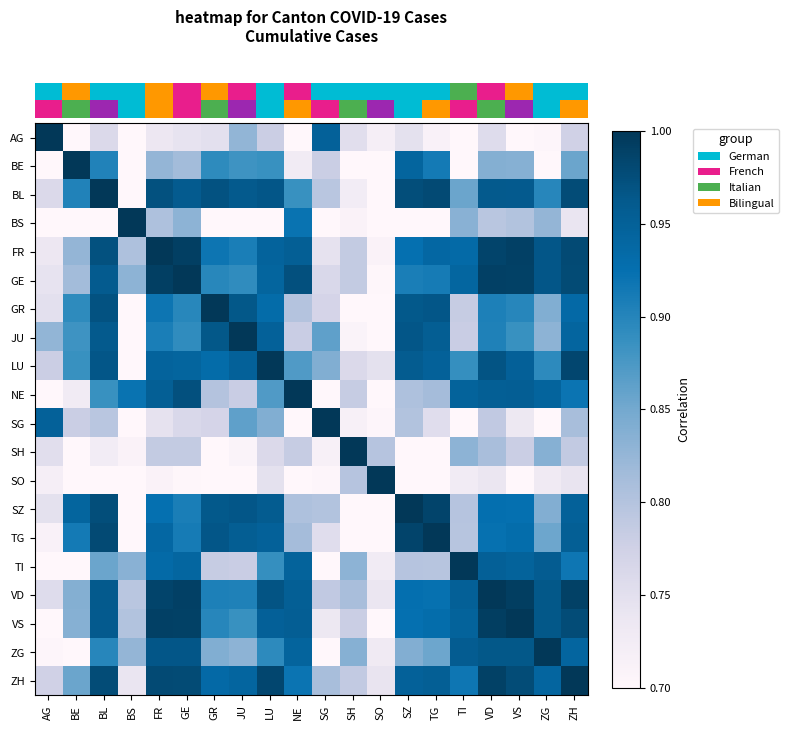

Reading left to right, extract all data points from this chart.

row_0: AG=1.0	BE=0.7	BL=0.8	BS=0.5	FR=0.7	GE=0.7	GR=0.7	JU=0.8	LU=0.8	NE=0.7	SG=0.9	SH=0.8	SO=0.7	SZ=0.7	TG=0.7	TI=0.6	VD=0.8	VS=0.7	ZG=0.7	ZH=0.8
row_1: AG=0.7	BE=1.0	BL=0.9	BS=0.5	FR=0.8	GE=0.8	GR=0.9	JU=0.9	LU=0.9	NE=0.7	SG=0.8	SH=0.5	SO=0.6	SZ=0.9	TG=0.9	TI=0.7	VD=0.8	VS=0.8	ZG=0.7	ZH=0.9
row_2: AG=0.8	BE=0.9	BL=1.0	BS=0.7	FR=1.0	GE=1.0	GR=1.0	JU=1.0	LU=1.0	NE=0.9	SG=0.8	SH=0.7	SO=0.7	SZ=1.0	TG=1.0	TI=0.9	VD=1.0	VS=1.0	ZG=0.9	ZH=1.0
row_3: AG=0.5	BE=0.5	BL=0.7	BS=1.0	FR=0.8	GE=0.8	GR=0.6	JU=0.5	LU=0.7	NE=0.9	SG=0.5	SH=0.7	SO=0.5	SZ=0.6	TG=0.6	TI=0.8	VD=0.8	VS=0.8	ZG=0.8	ZH=0.7
row_4: AG=0.7	BE=0.8	BL=1.0	BS=0.8	FR=1.0	GE=1.0	GR=0.9	JU=0.9	LU=0.9	NE=1.0	SG=0.7	SH=0.8	SO=0.7	SZ=0.9	TG=0.9	TI=0.9	VD=1.0	VS=1.0	ZG=1.0	ZH=1.0
row_5: AG=0.7	BE=0.8	BL=1.0	BS=0.8	FR=1.0	GE=1.0	GR=0.9	JU=0.9	LU=0.9	NE=1.0	SG=0.8	SH=0.8	SO=0.7	SZ=0.9	TG=0.9	TI=0.9	VD=1.0	VS=1.0	ZG=1.0	ZH=1.0
row_6: AG=0.7	BE=0.9	BL=1.0	BS=0.6	FR=0.9	GE=0.9	GR=1.0	JU=1.0	LU=0.9	NE=0.8	SG=0.8	SH=0.7	SO=0.6	SZ=1.0	TG=1.0	TI=0.8	VD=0.9	VS=0.9	ZG=0.8	ZH=0.9
row_7: AG=0.8	BE=0.9	BL=1.0	BS=0.5	FR=0.9	GE=0.9	GR=1.0	JU=1.0	LU=0.9	NE=0.8	SG=0.9	SH=0.7	SO=0.7	SZ=1.0	TG=1.0	TI=0.8	VD=0.9	VS=0.9	ZG=0.8	ZH=0.9
row_8: AG=0.8	BE=0.9	BL=1.0	BS=0.7	FR=0.9	GE=0.9	GR=0.9	JU=0.9	LU=1.0	NE=0.9	SG=0.8	SH=0.8	SO=0.7	SZ=1.0	TG=0.9	TI=0.9	VD=1.0	VS=1.0	ZG=0.9	ZH=1.0
row_9: AG=0.7	BE=0.7	BL=0.9	BS=0.9	FR=1.0	GE=1.0	GR=0.8	JU=0.8	LU=0.9	NE=1.0	SG=0.7	SH=0.8	SO=0.7	SZ=0.8	TG=0.8	TI=0.9	VD=1.0	VS=1.0	ZG=0.9	ZH=0.9
row_10: AG=0.9	BE=0.8	BL=0.8	BS=0.5	FR=0.7	GE=0.8	GR=0.8	JU=0.9	LU=0.8	NE=0.7	SG=1.0	SH=0.7	SO=0.7	SZ=0.8	TG=0.8	TI=0.7	VD=0.8	VS=0.7	ZG=0.7	ZH=0.8
row_11: AG=0.8	BE=0.5	BL=0.7	BS=0.7	FR=0.8	GE=0.8	GR=0.7	JU=0.7	LU=0.8	NE=0.8	SG=0.7	SH=1.0	SO=0.8	SZ=0.6	TG=0.7	TI=0.8	VD=0.8	VS=0.8	ZG=0.8	ZH=0.8
row_12: AG=0.7	BE=0.6	BL=0.7	BS=0.5	FR=0.7	GE=0.7	GR=0.6	JU=0.7	LU=0.7	NE=0.7	SG=0.7	SH=0.8	SO=1.0	SZ=0.7	TG=0.6	TI=0.7	VD=0.7	VS=0.7	ZG=0.7	ZH=0.7
row_13: AG=0.7	BE=0.9	BL=1.0	BS=0.6	FR=0.9	GE=0.9	GR=1.0	JU=1.0	LU=1.0	NE=0.8	SG=0.8	SH=0.6	SO=0.7	SZ=1.0	TG=1.0	TI=0.8	VD=0.9	VS=0.9	ZG=0.8	ZH=0.9
row_14: AG=0.7	BE=0.9	BL=1.0	BS=0.6	FR=0.9	GE=0.9	GR=1.0	JU=1.0	LU=0.9	NE=0.8	SG=0.8	SH=0.7	SO=0.6	SZ=1.0	TG=1.0	TI=0.8	VD=0.9	VS=0.9	ZG=0.9	ZH=1.0
row_15: AG=0.6	BE=0.7	BL=0.9	BS=0.8	FR=0.9	GE=0.9	GR=0.8	JU=0.8	LU=0.9	NE=0.9	SG=0.7	SH=0.8	SO=0.7	SZ=0.8	TG=0.8	TI=1.0	VD=1.0	VS=0.9	ZG=1.0	ZH=0.9
row_16: AG=0.8	BE=0.8	BL=1.0	BS=0.8	FR=1.0	GE=1.0	GR=0.9	JU=0.9	LU=1.0	NE=1.0	SG=0.8	SH=0.8	SO=0.7	SZ=0.9	TG=0.9	TI=1.0	VD=1.0	VS=1.0	ZG=1.0	ZH=1.0
row_17: AG=0.7	BE=0.8	BL=1.0	BS=0.8	FR=1.0	GE=1.0	GR=0.9	JU=0.9	LU=1.0	NE=1.0	SG=0.7	SH=0.8	SO=0.7	SZ=0.9	TG=0.9	TI=0.9	VD=1.0	VS=1.0	ZG=1.0	ZH=1.0
row_18: AG=0.7	BE=0.7	BL=0.9	BS=0.8	FR=1.0	GE=1.0	GR=0.8	JU=0.8	LU=0.9	NE=0.9	SG=0.7	SH=0.8	SO=0.7	SZ=0.8	TG=0.9	TI=1.0	VD=1.0	VS=1.0	ZG=1.0	ZH=0.9
row_19: AG=0.8	BE=0.9	BL=1.0	BS=0.7	FR=1.0	GE=1.0	GR=0.9	JU=0.9	LU=1.0	NE=0.9	SG=0.8	SH=0.8	SO=0.7	SZ=0.9	TG=1.0	TI=0.9	VD=1.0	VS=1.0	ZG=0.9	ZH=1.0